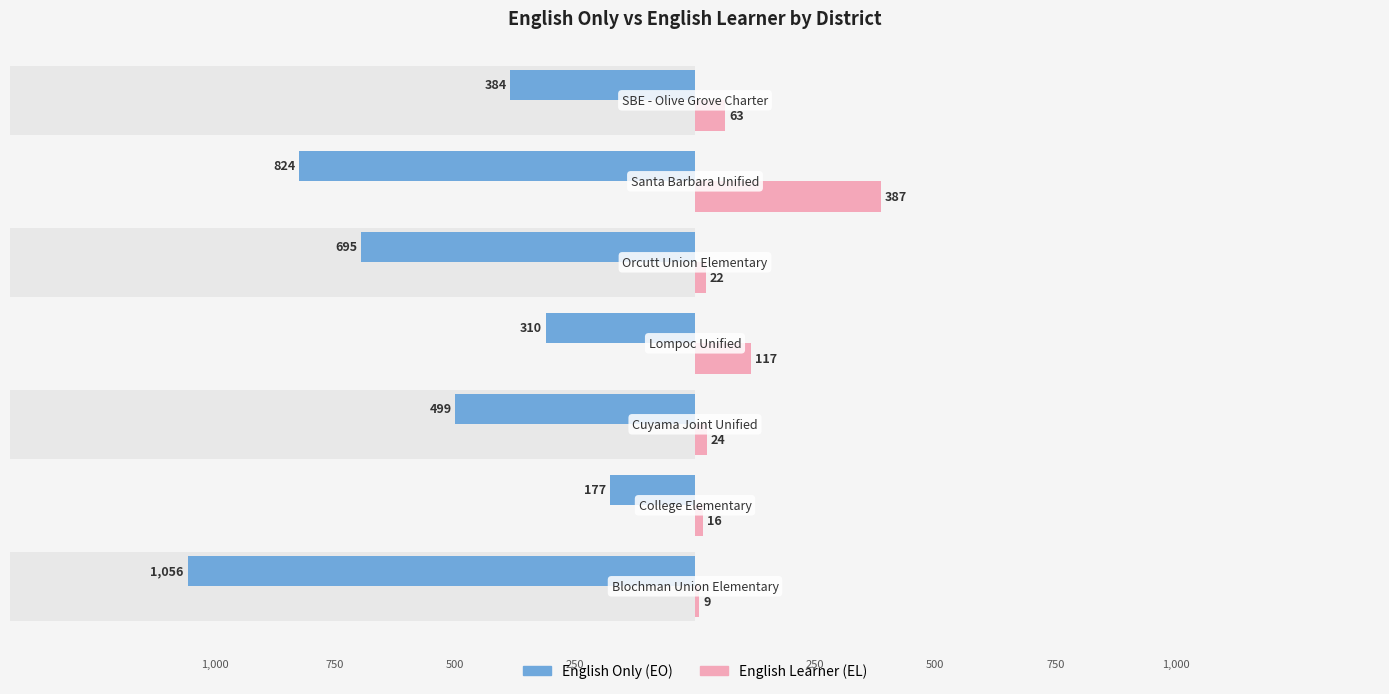

Which series has the largest range (max minus min)?

English Only (EO)